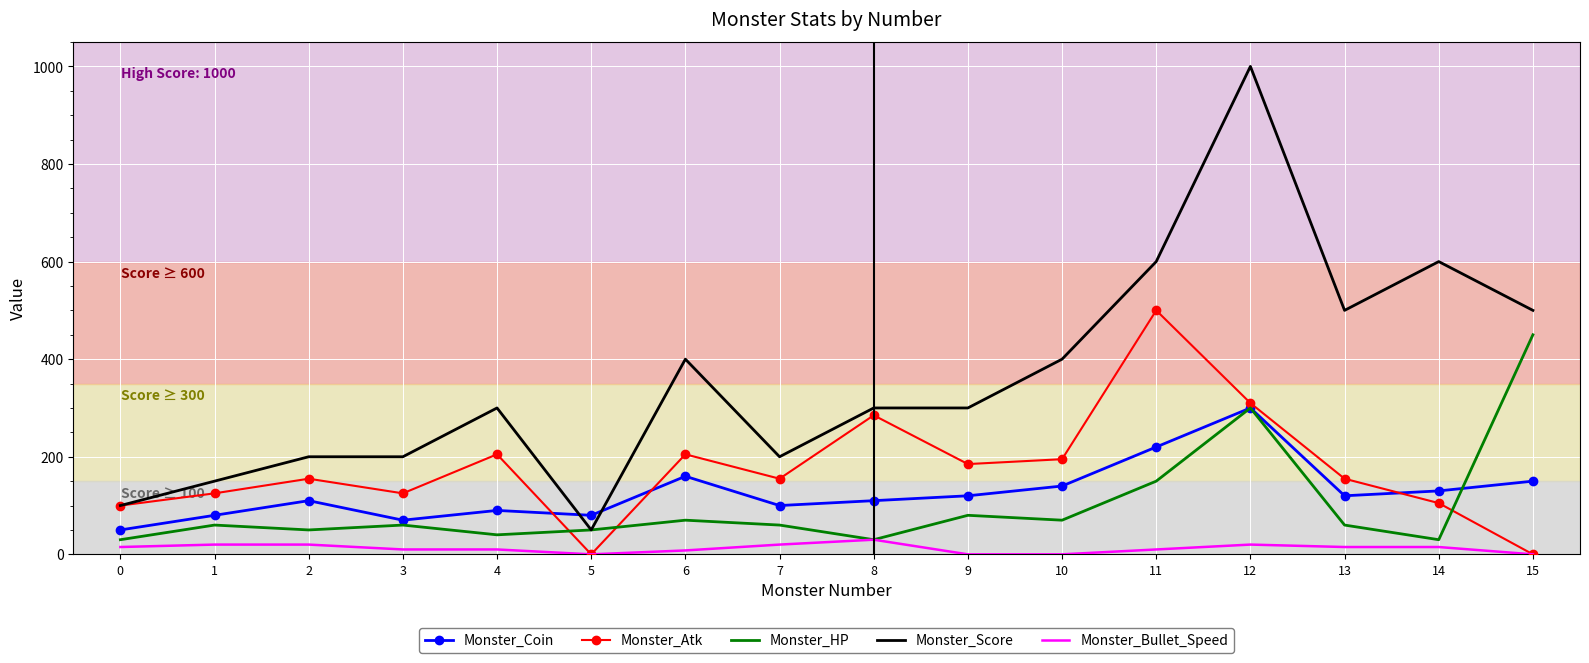

What is the greatest value displayed?

1000